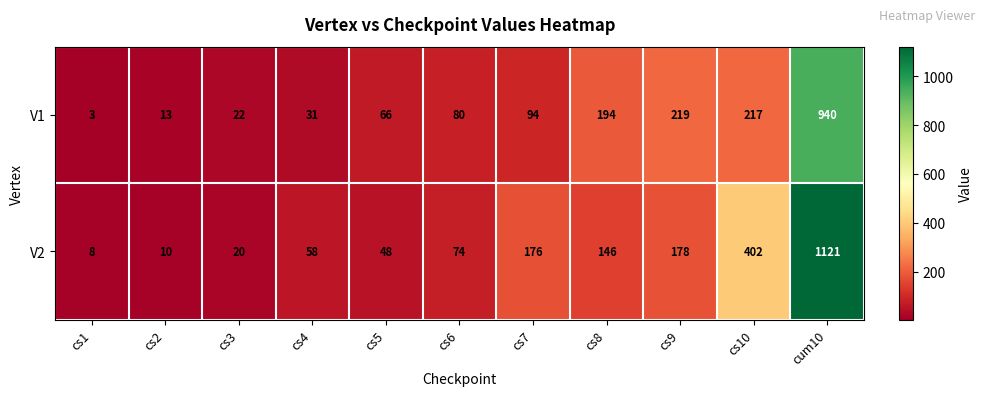

Reading left to right, list all the values displayed in this chart.

V1: 3	13	22	31	66	80	94	194	219	217	940
V2: 8	10	20	58	48	74	176	146	178	402	1121